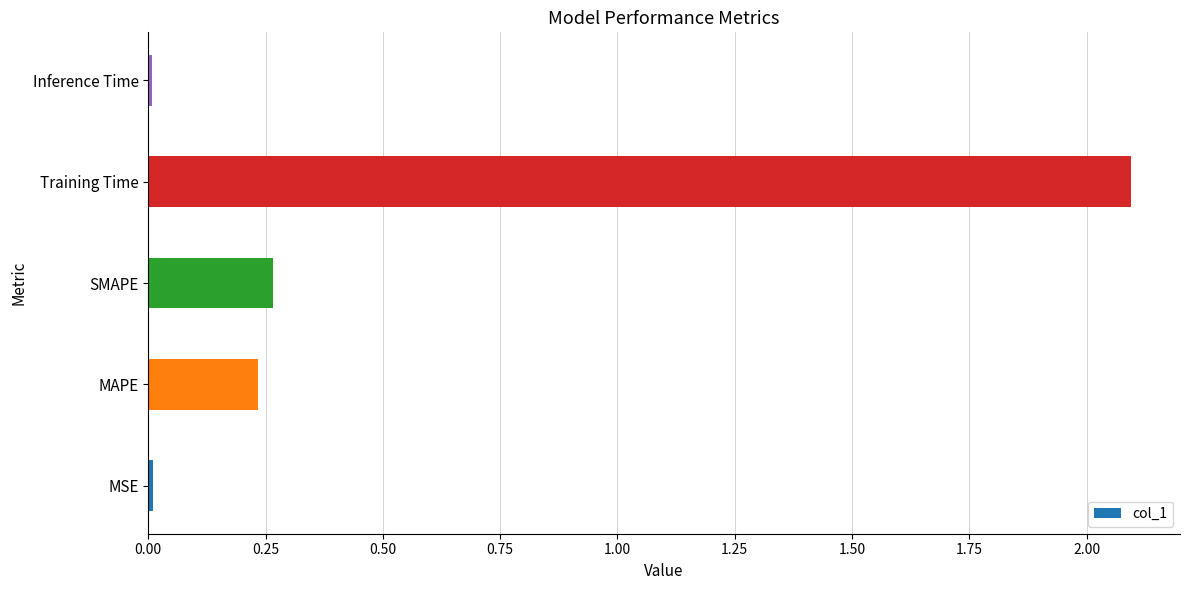

What is the greatest value displayed?

2.1